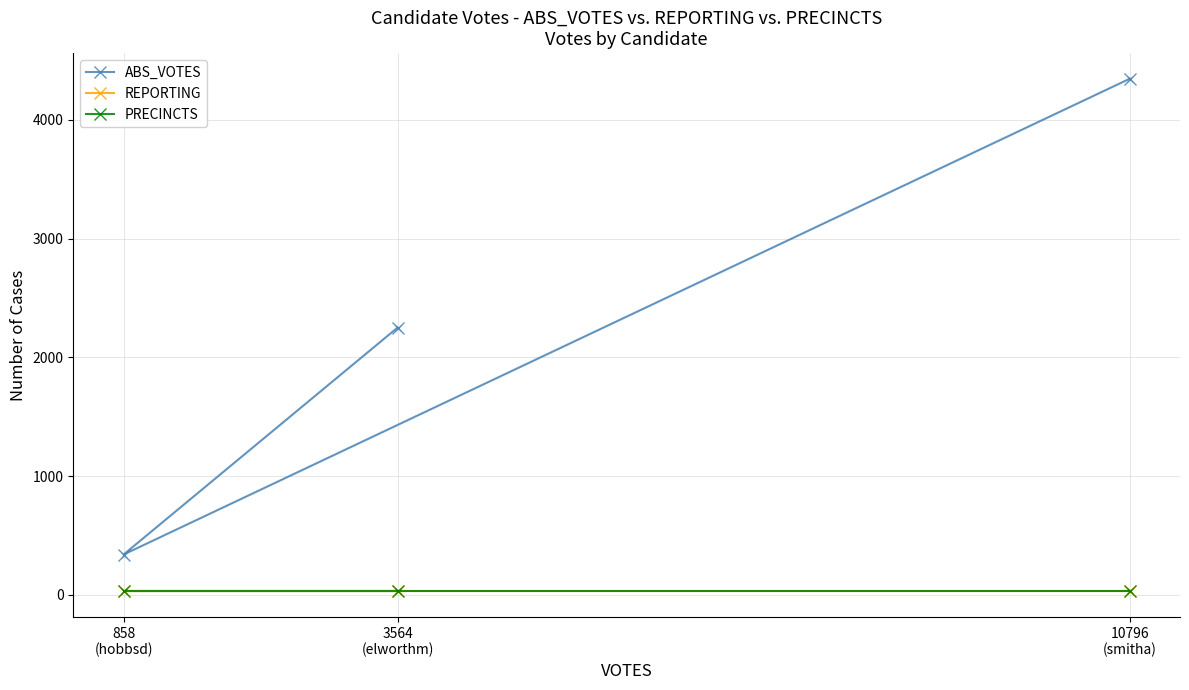

How many data points does each series have?

3